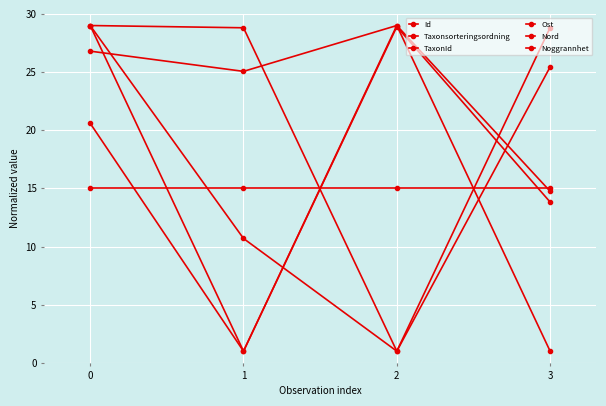

The value of TaxonId at 0 is 38.5. True or false?

False